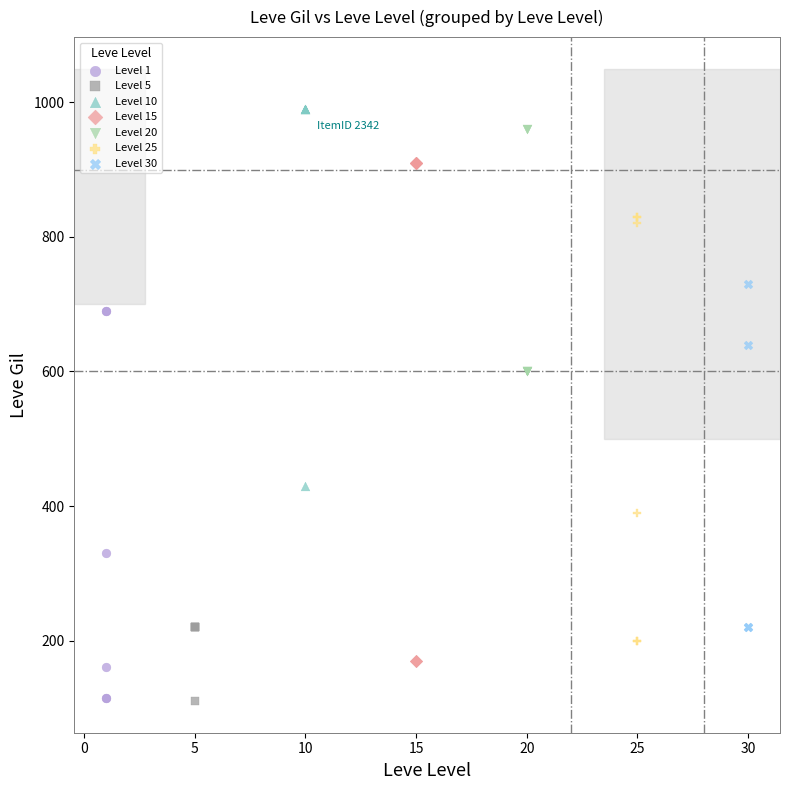

What are all the series names shown in the legend?

Level 1, Level 5, Level 10, Level 15, Level 20, Level 25, Level 30